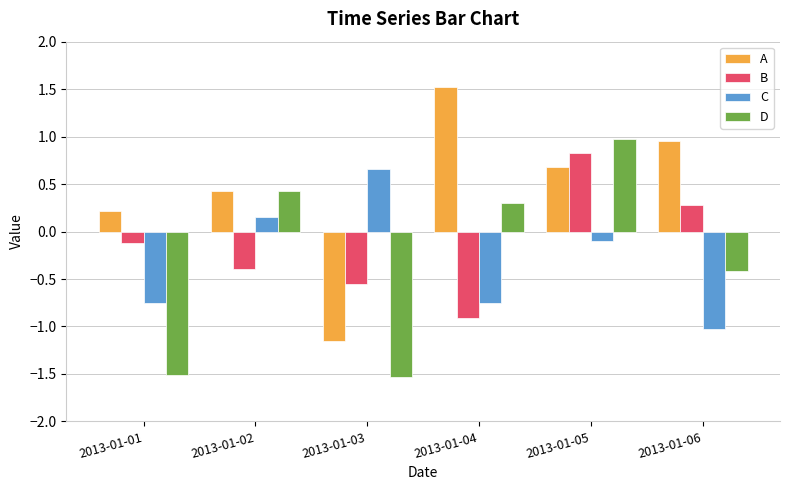

What is the spread (max minus min) of values at 2013-01-02?

0.8